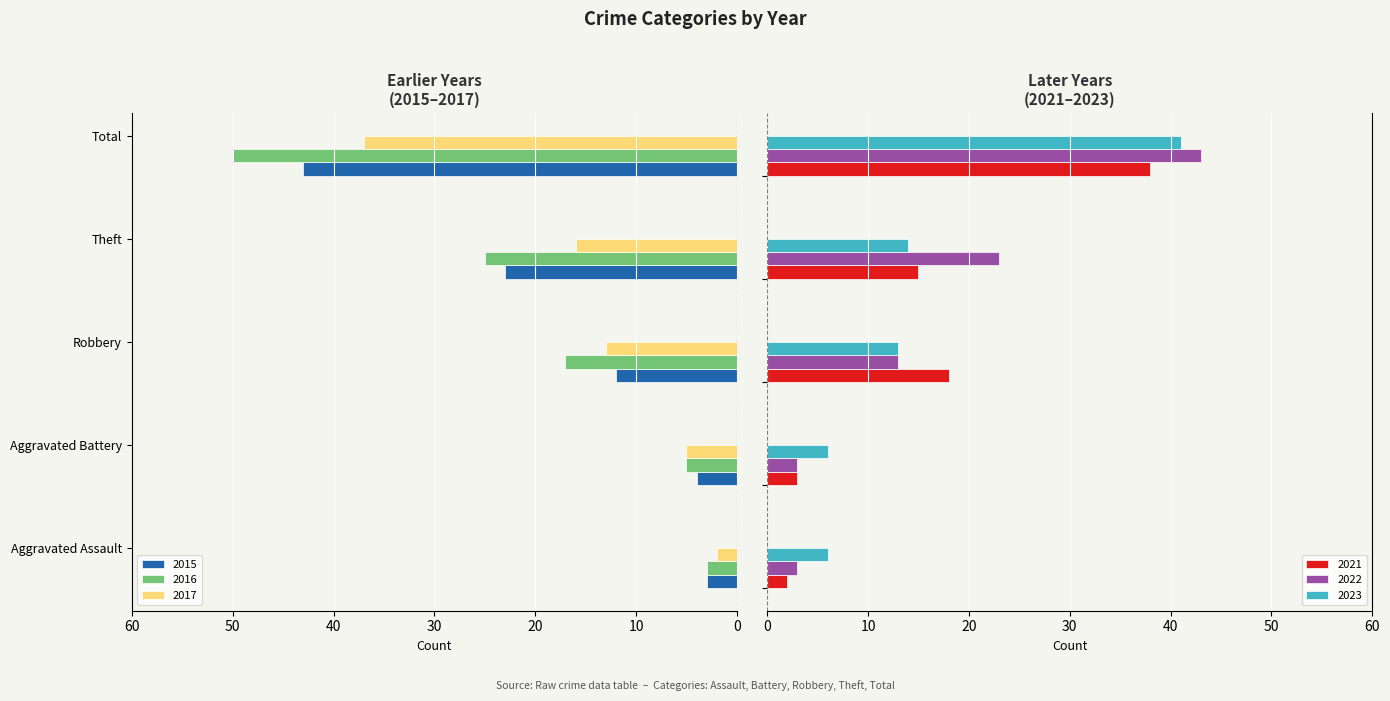

What is the highest value of the 2023 series?

41